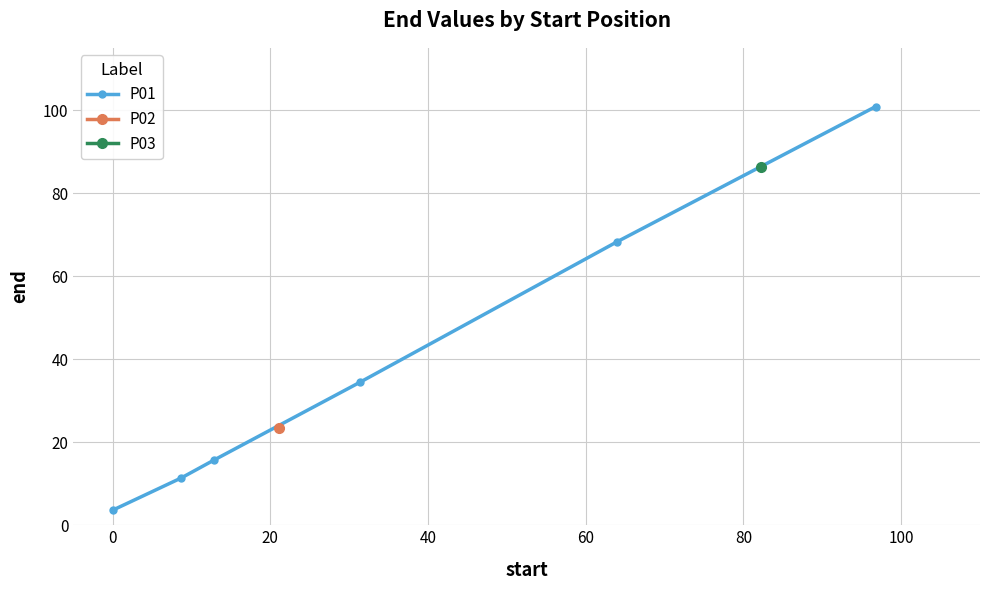

What is the difference between the maximum and minimum values?

97.2